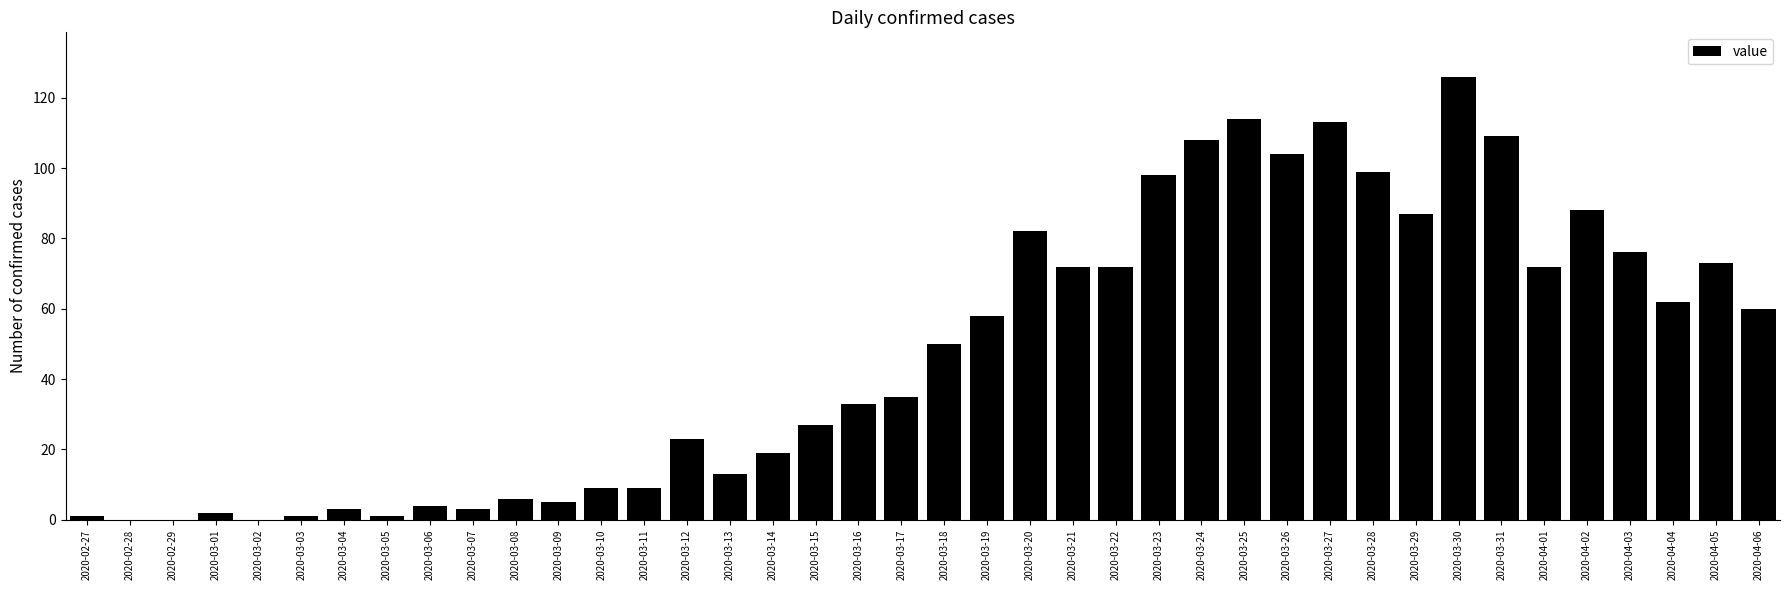

What is the sum of all values?

1917